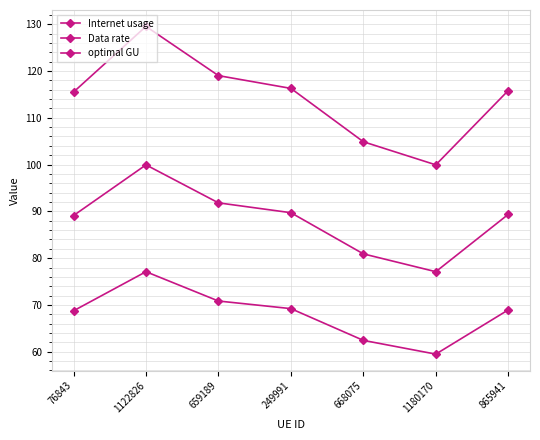

Does the chart have visible grid lines?

Yes